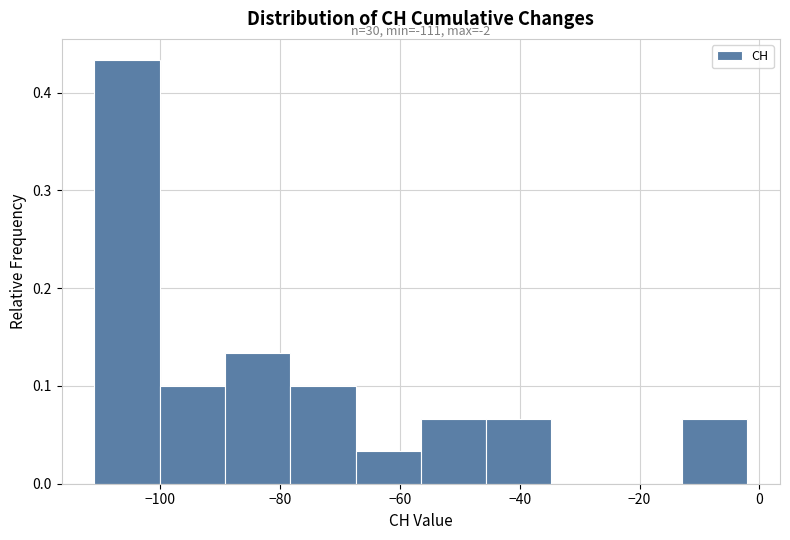

Over which range of the x-axis is the bar tallest?

-110 to -100